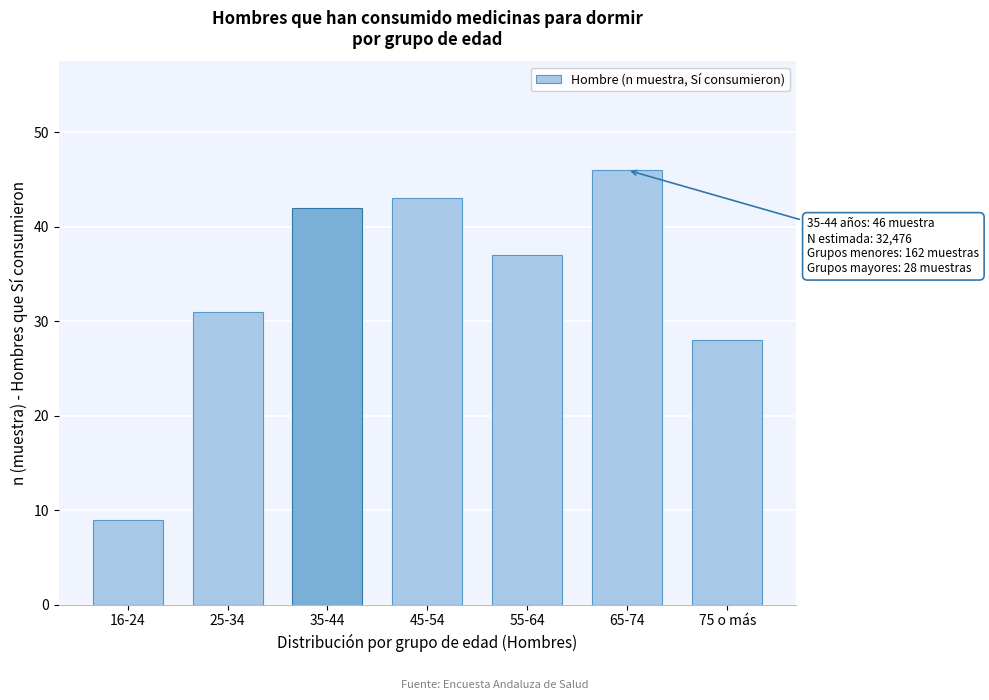

Reading left to right, extract all data points from this chart.

9	31	42	43	37	46	28